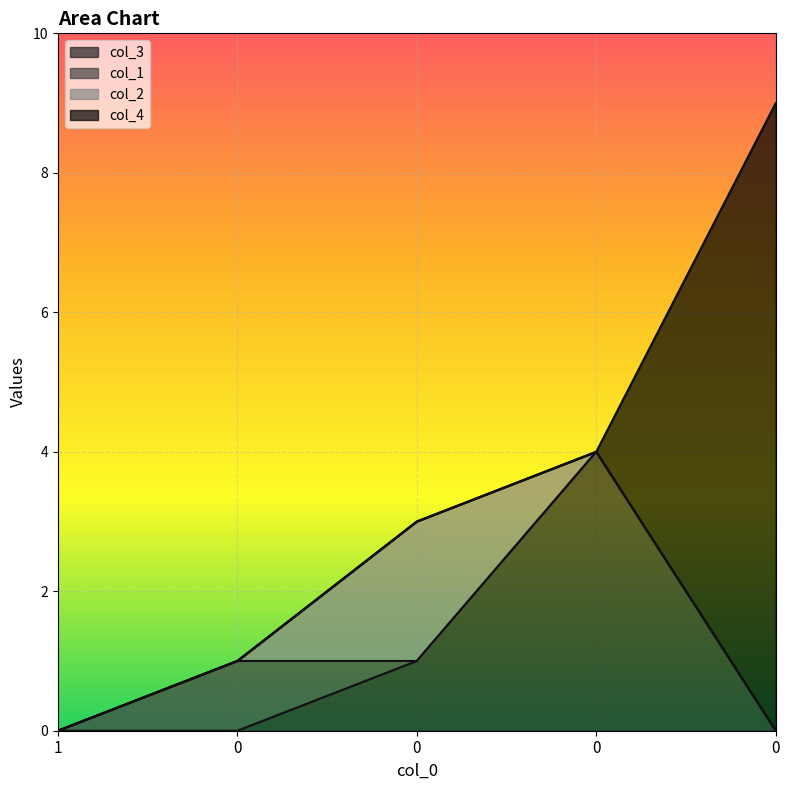

Reading right to left, transcribe all the data shown in this chart.

col_3: 0	4	1	0	0
col_1: 0	0	0	1	0
col_2: 0	0	2	0	0
col_4: 9	0	0	0	0